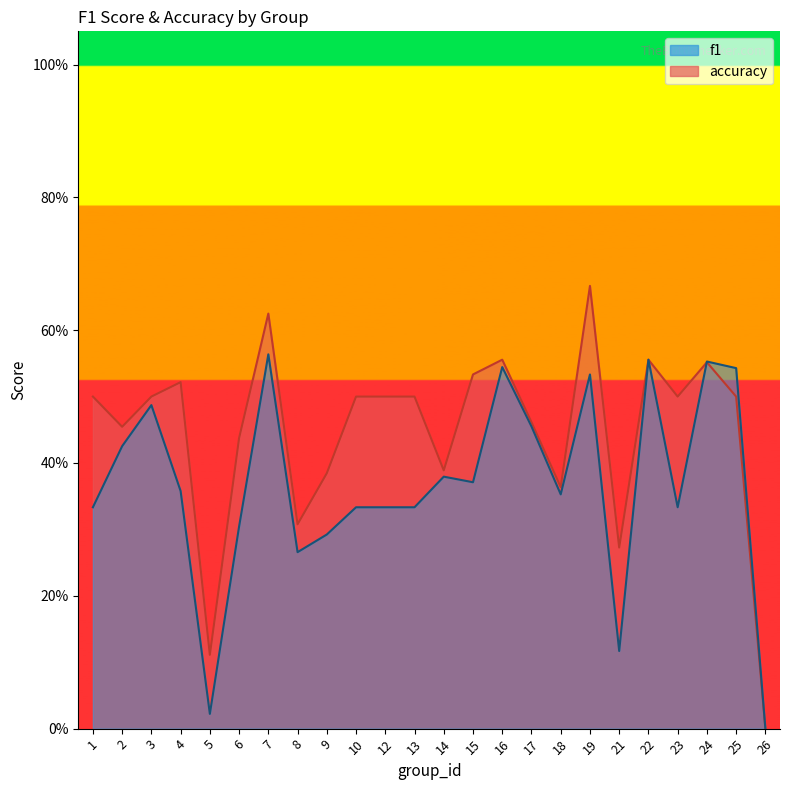

The value of accuracy at 10 is 0.5. True or false?

True